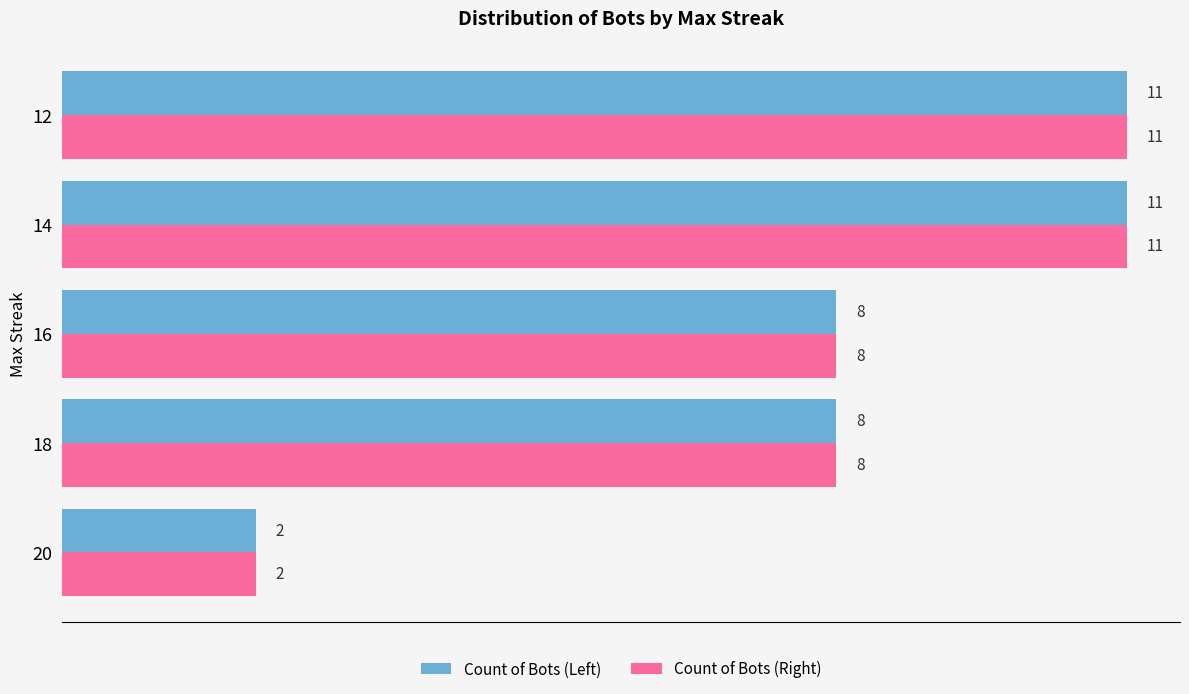

What is the total value across all series at 16?

16